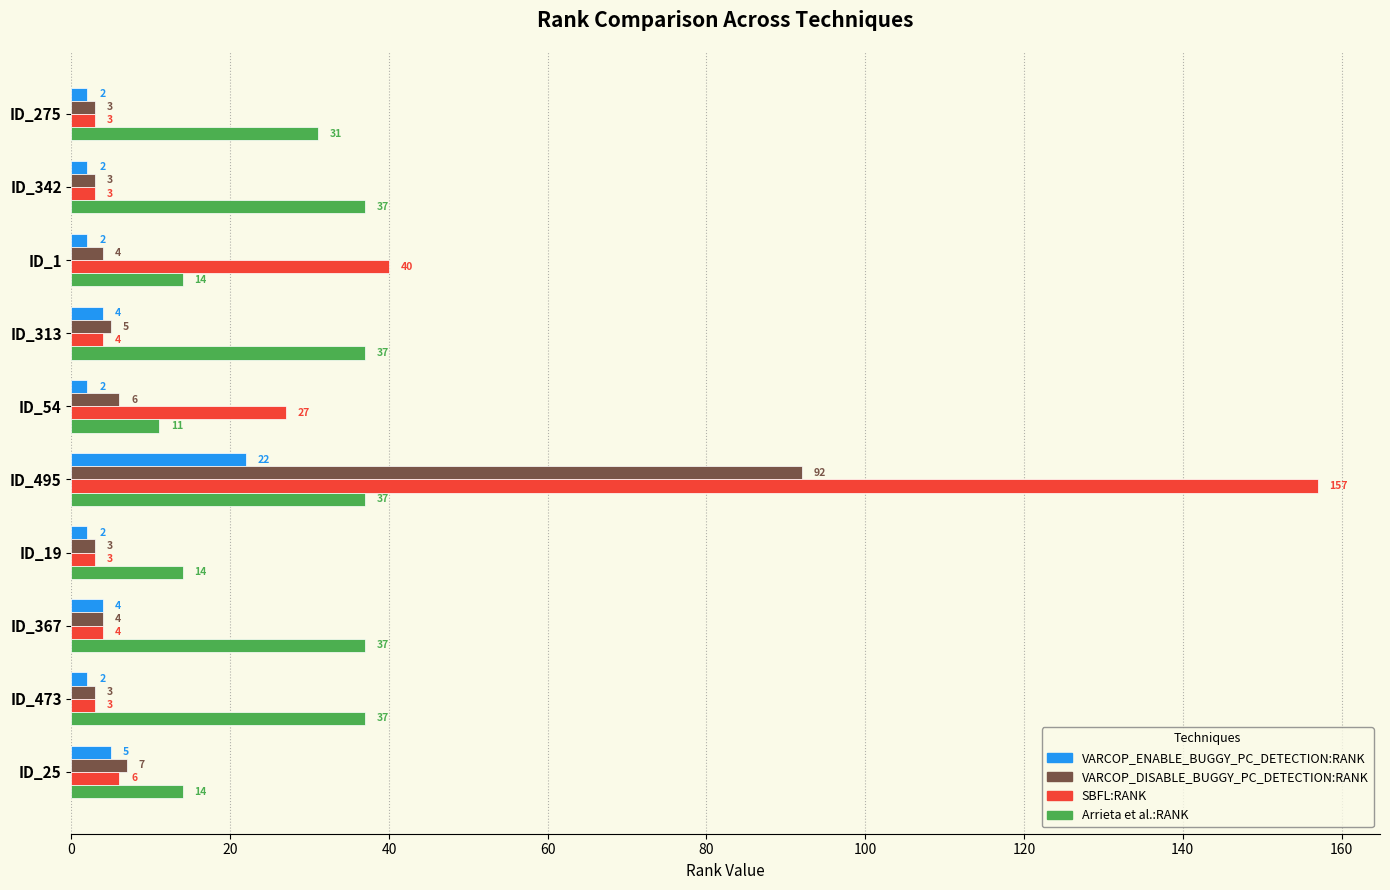

At which category is the sum across all series the highest?

ID_495